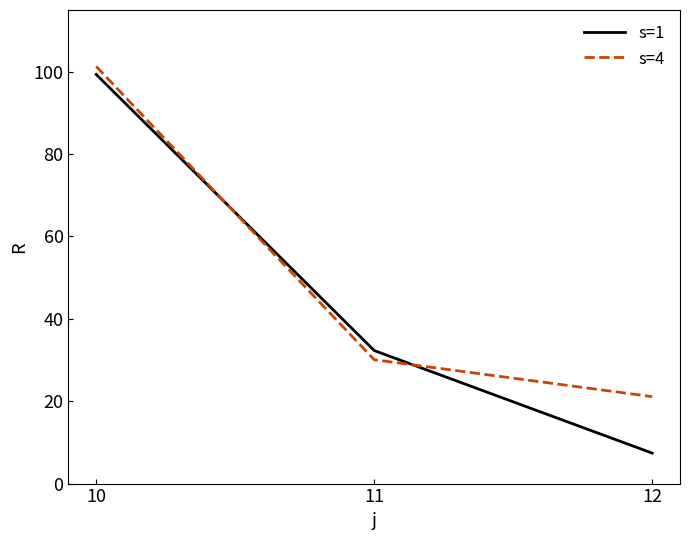

How many categories are shown in the chart?

3